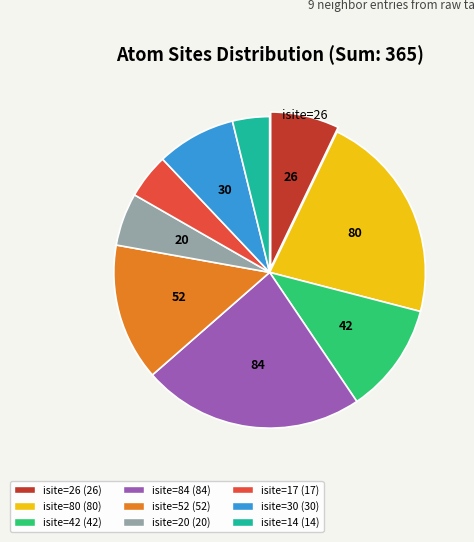

Is the sum of isite=42 (42) and isite=14 (14) greater than half?

No